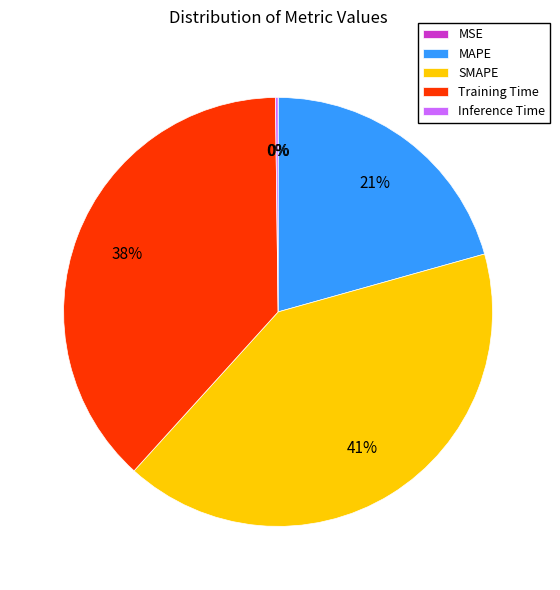

Is SMAPE the majority of the pie?

No